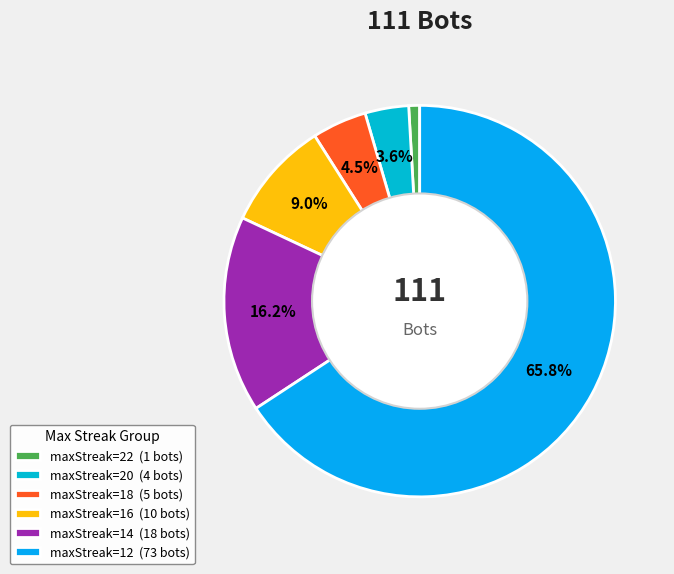

Count the number of slices in the pie.

6